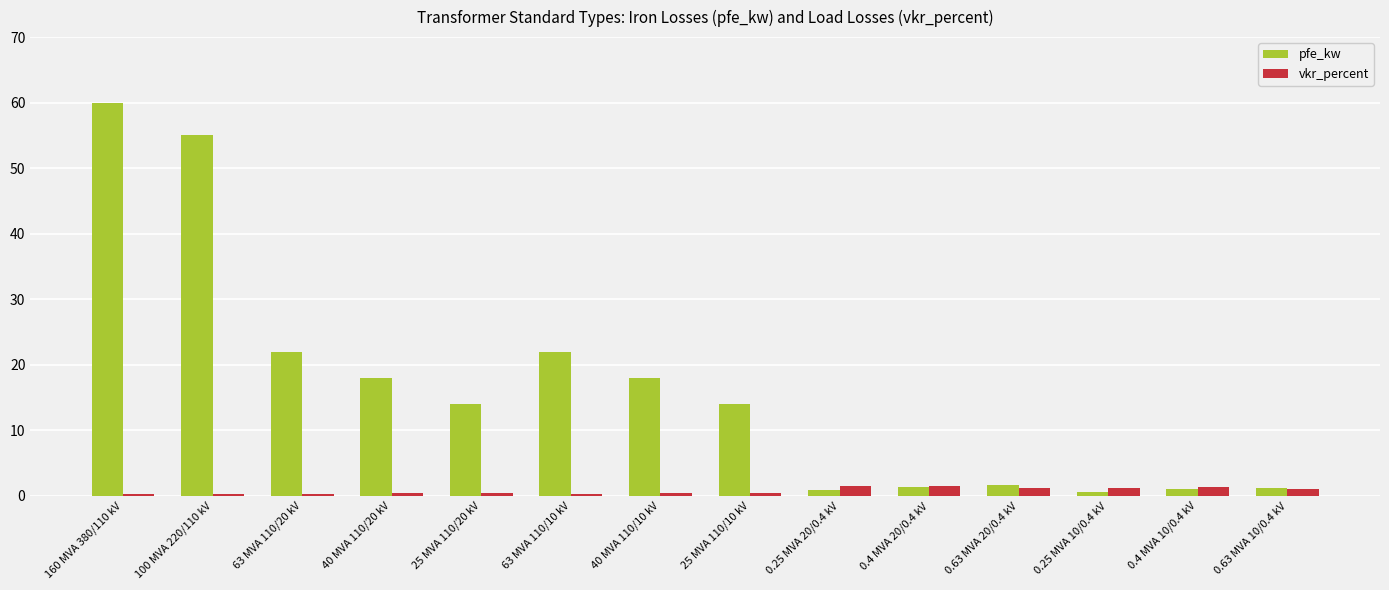

What is the difference between the highest and lowest values at 63 MVA 110/10 kV?

21.7